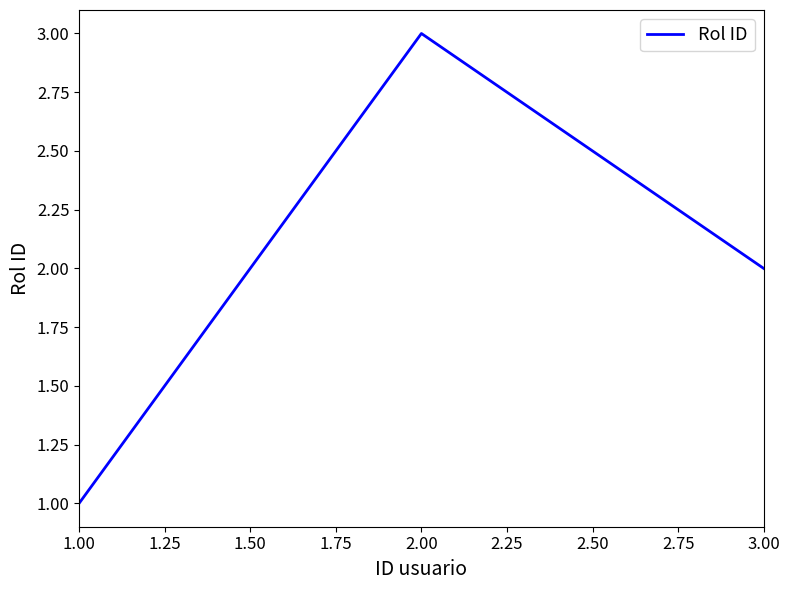

Between 2.00 and 3.00, which is larger?

2.00